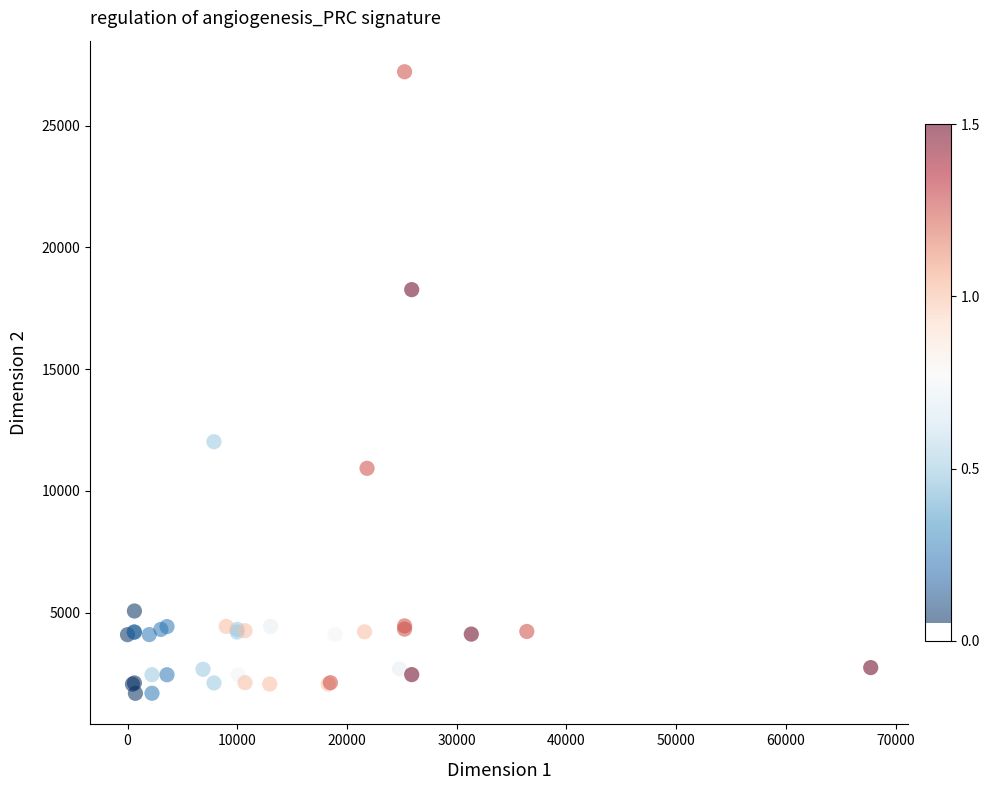

What Y value in the scatter plot is closest to 14448?

12018